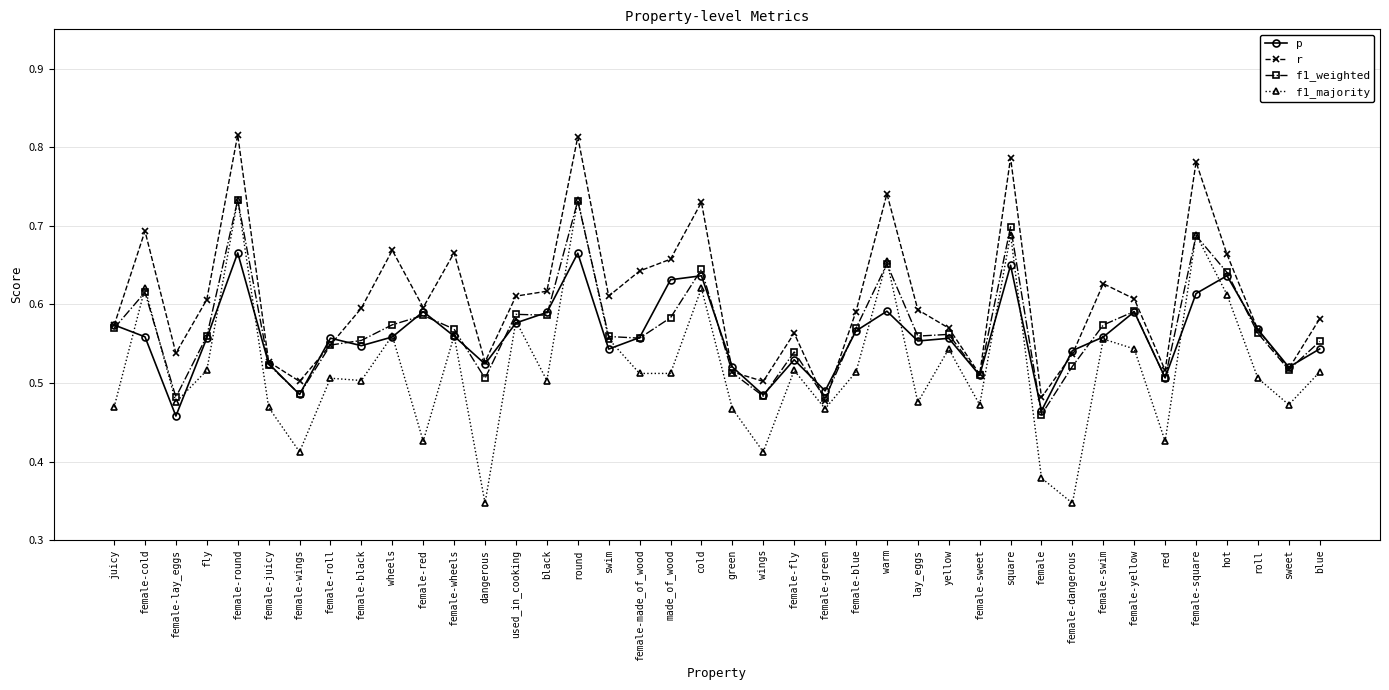

Where is f1_weighted nearest to the value 0?

female